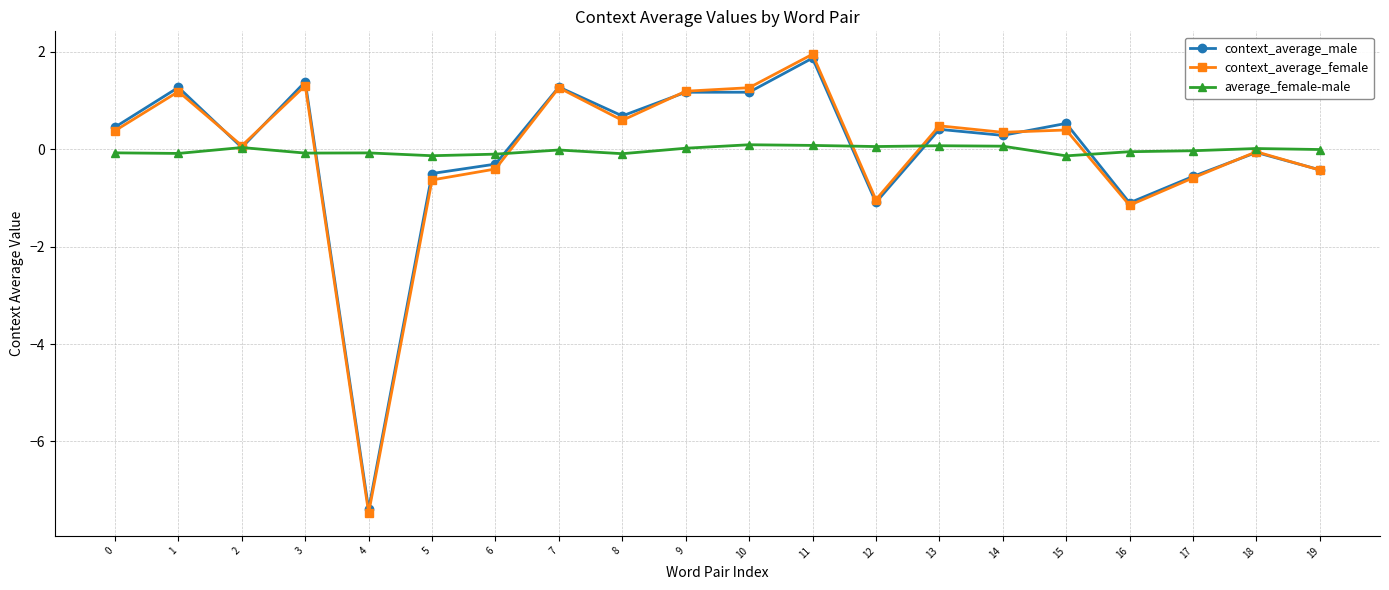

Count the number of categories in the chart.

20